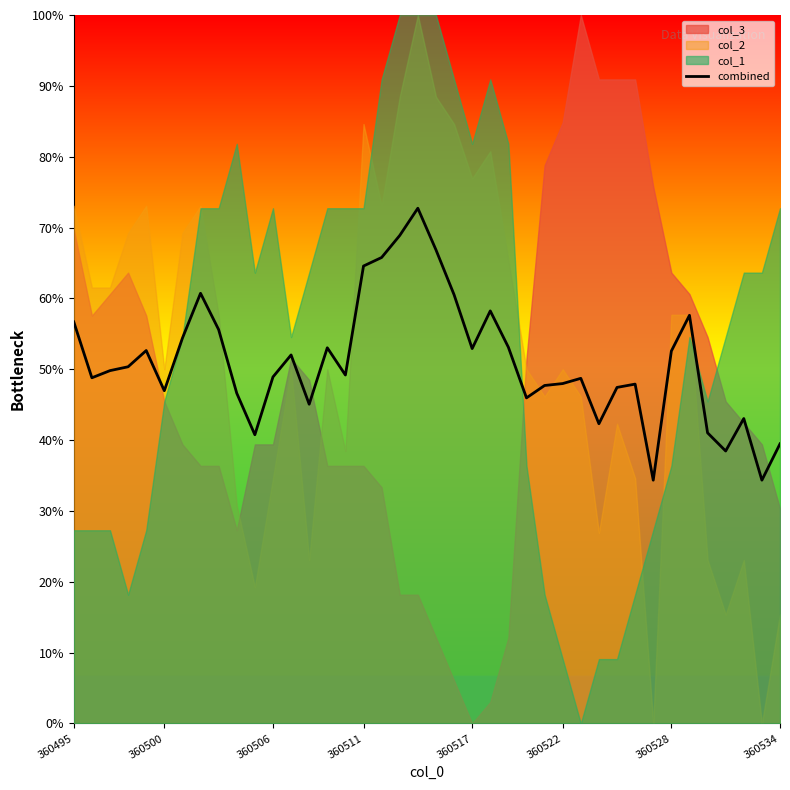

What is the value of the 24th point from the left?

0.6